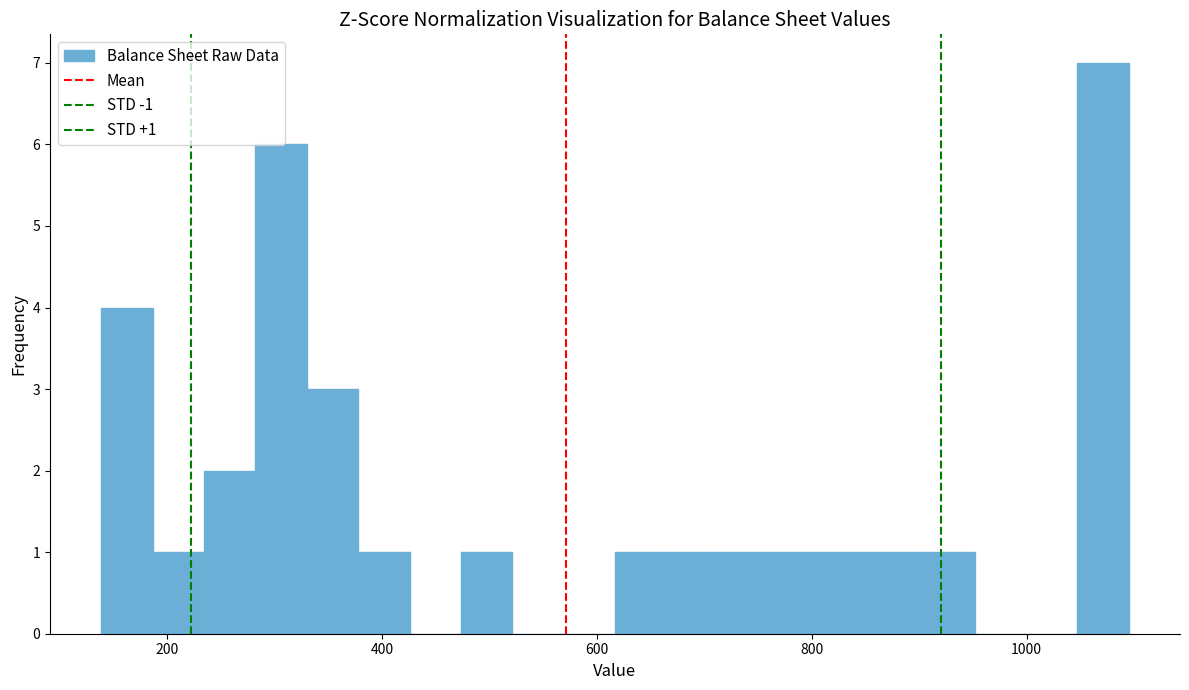

Read against the x-axis, roughly where is the centre of the tallest bar?

1080